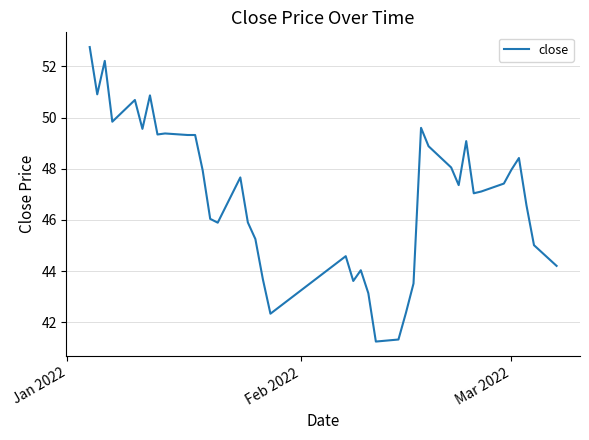

What is the smallest value displayed?

41.2